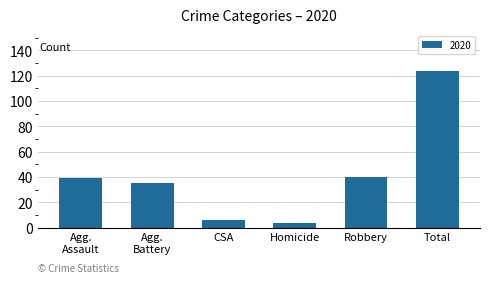

What is the average value?

41